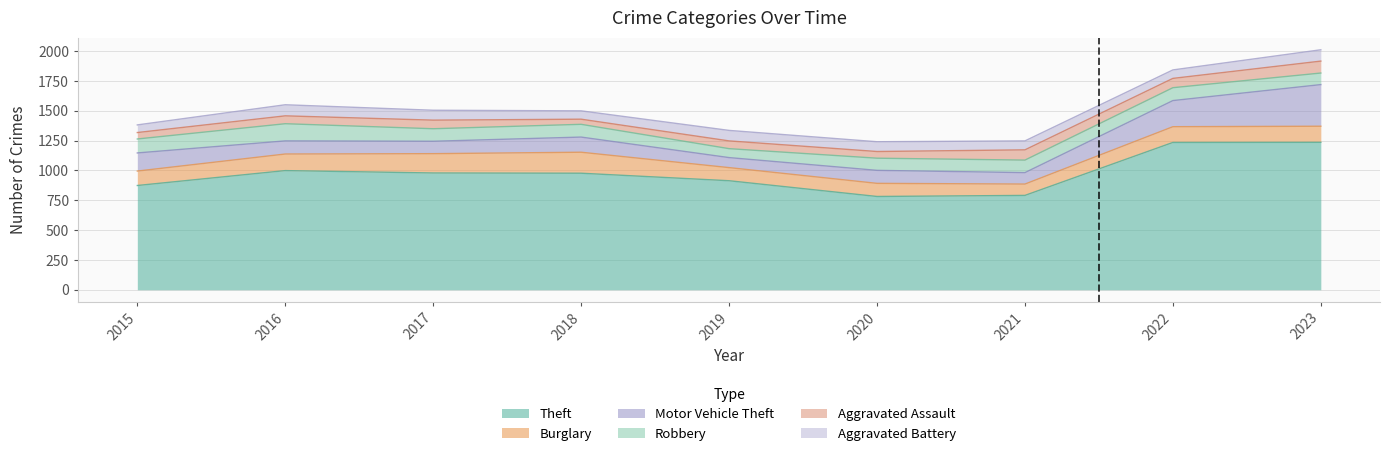

Where is the first local maximum for Aggravated Battery?

2016